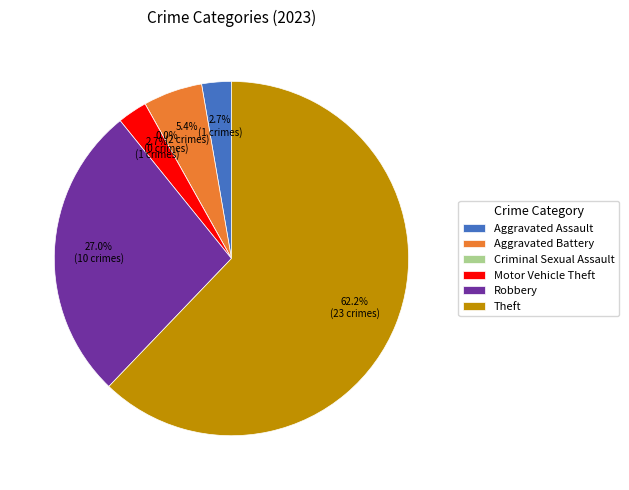

The Aggravated Battery slice represents 12% of the pie. True or false?

False